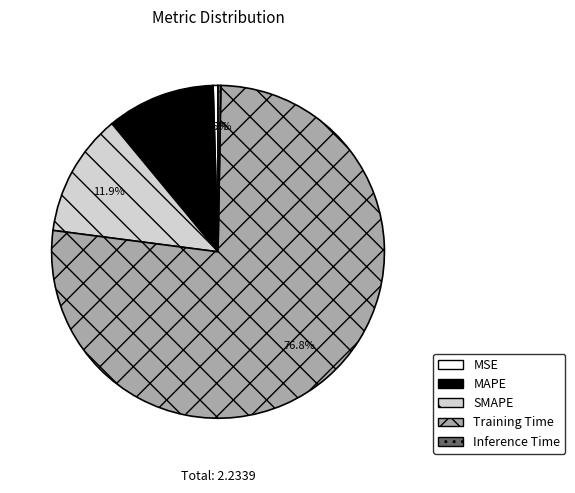

Which category accounts for the majority?

Training Time